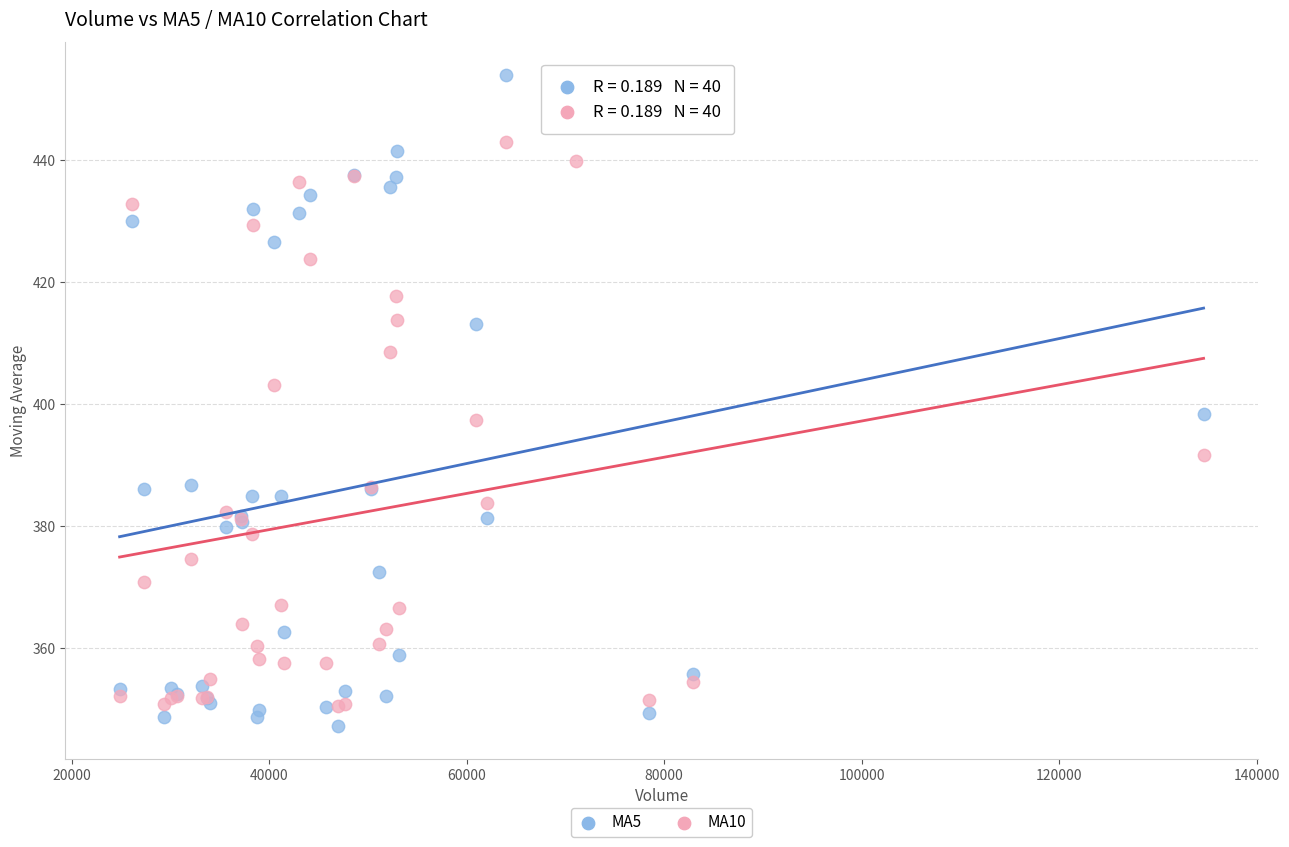

What are all the series names shown in the legend?

MA5, MA10